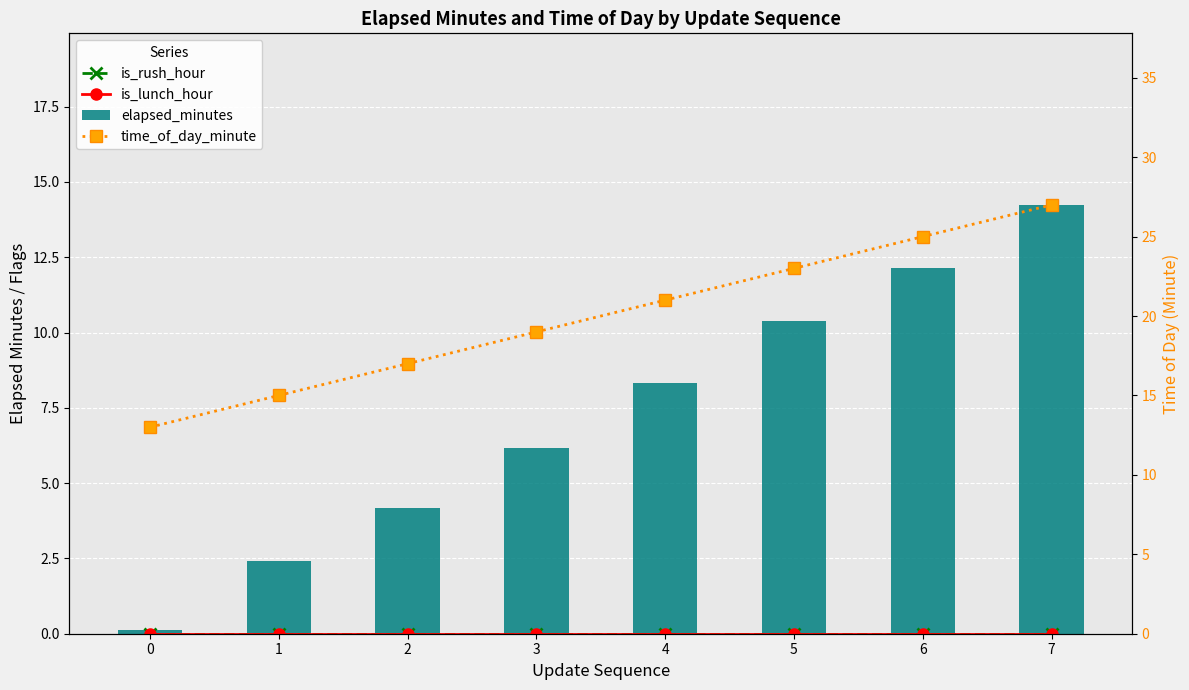

Is it true that is_rush_hour equals 0.0 at 1?

True